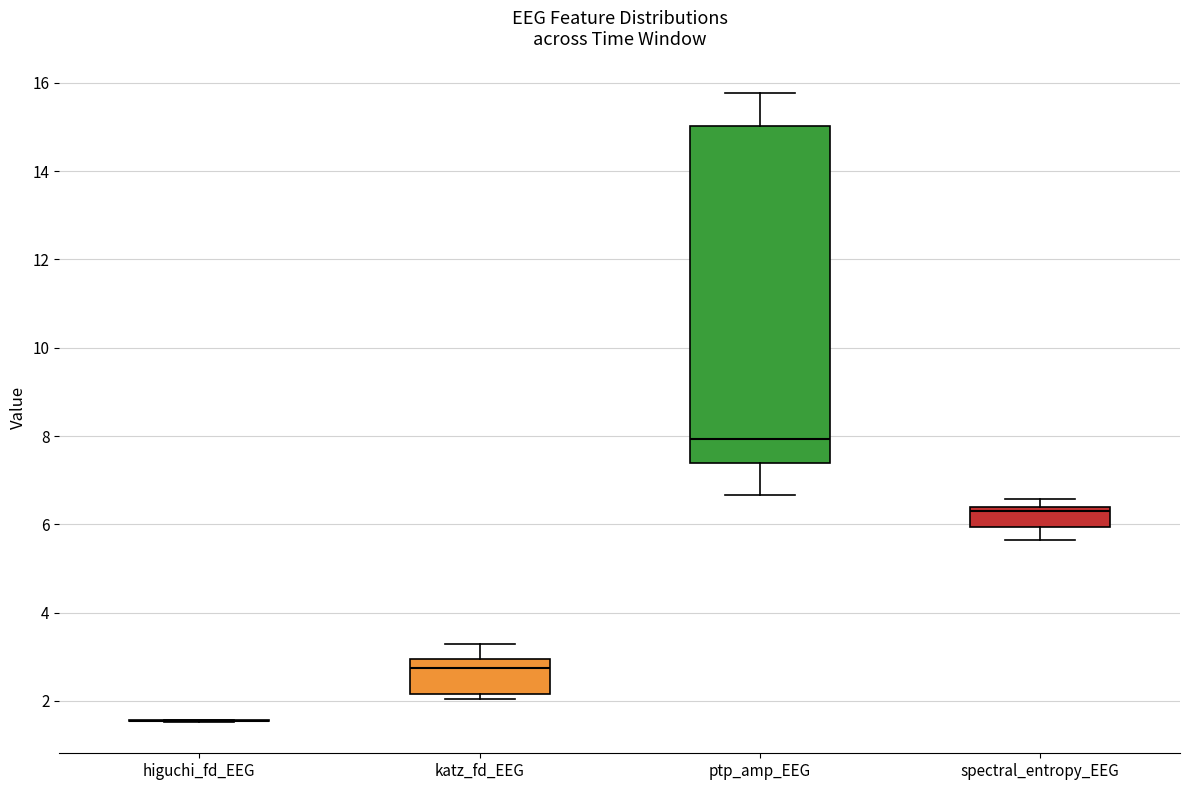

Where is the lower edge of the box for spectral_entropy_EEG on the y-axis? The values are not printed on the chart, so give them approximately, as read against the axis.

6.0